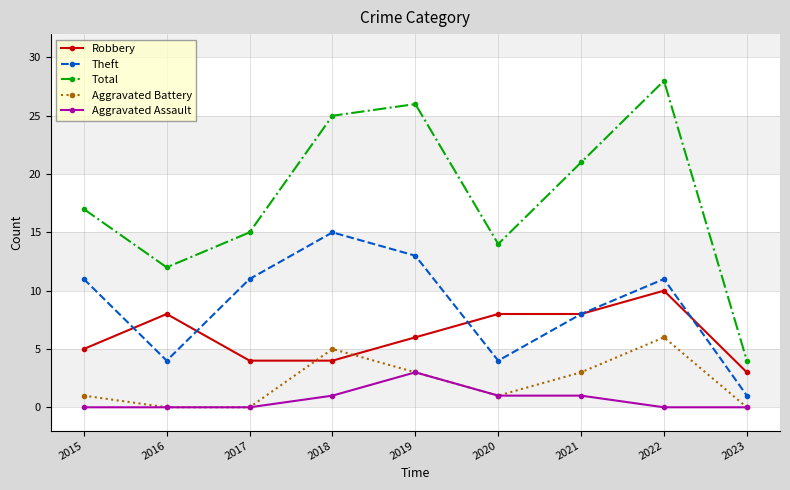

True or false: Robbery has more than 0 interior local peaks.

True